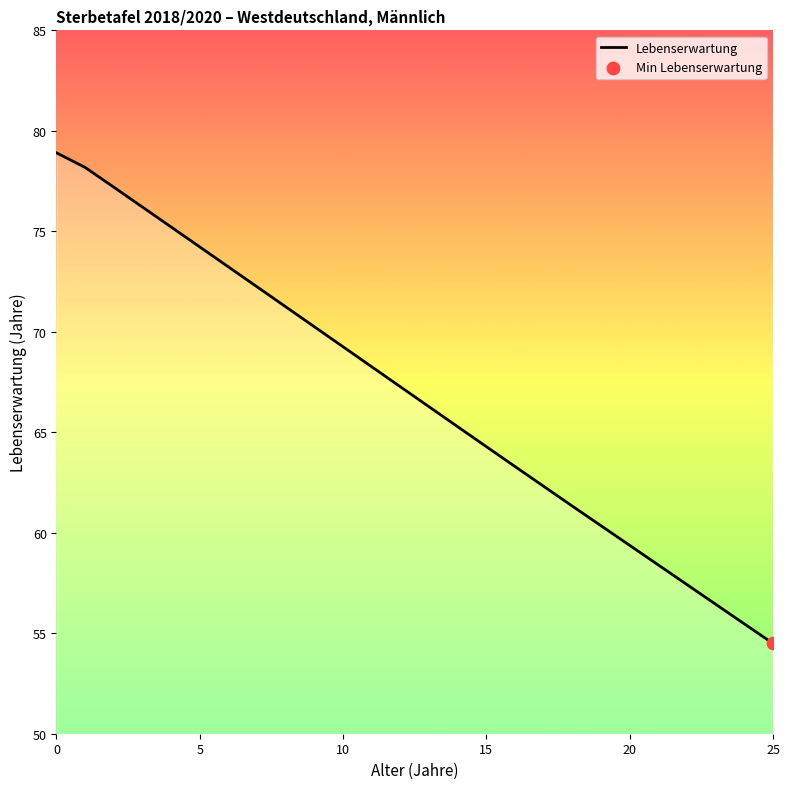

What is the difference between the maximum and minimum values?

24.4